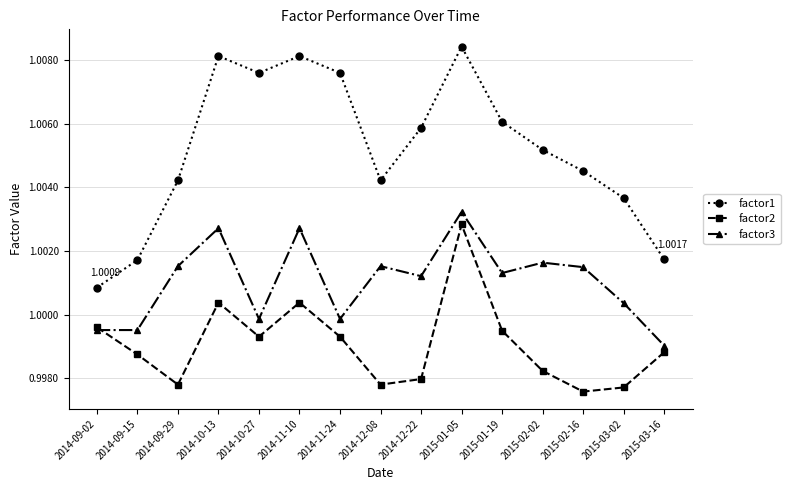

Is it true that factor1 equals 0.5 at 2015-01-05?

False